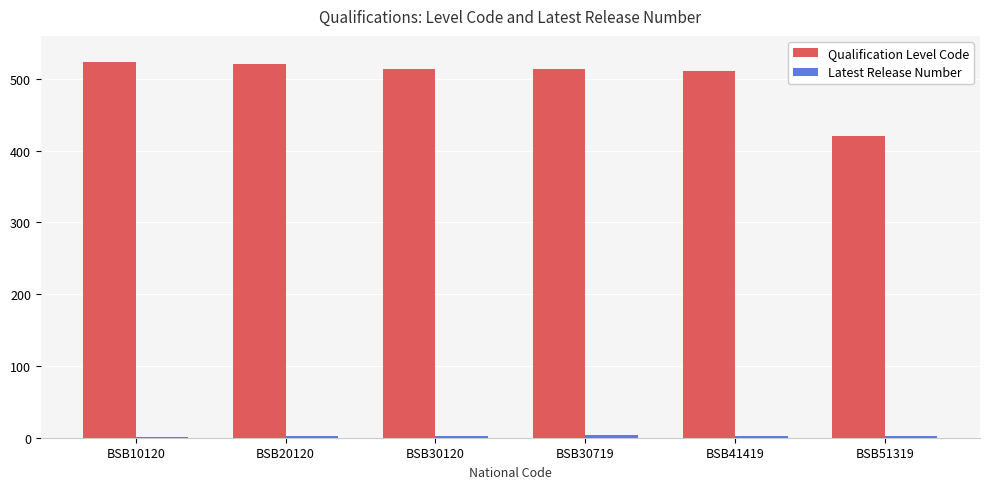

Is it true that Qualification Level Code equals 521 at BSB20120?

True